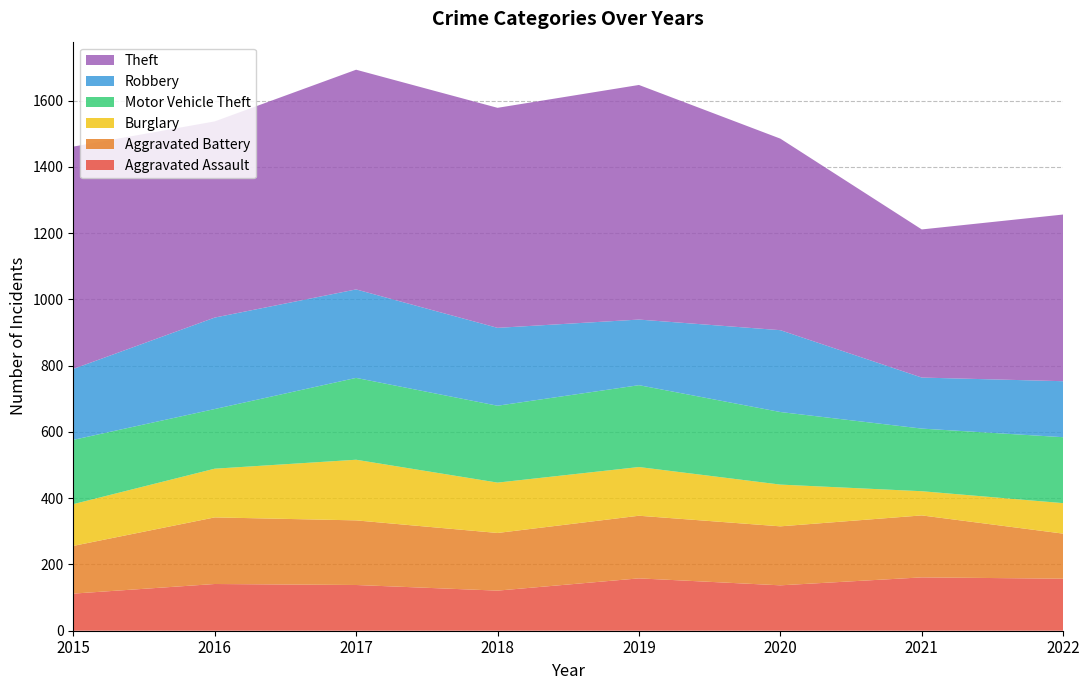

Reading left to right, transcribe all the data shown in this chart.

Aggravated Assault: 2015=112	2016=141	2017=138	2018=121	2019=158	2020=137	2021=161	2022=157
Aggravated Battery: 2015=144	2016=201	2017=195	2018=174	2019=189	2020=178	2021=187	2022=136
Burglary: 2015=126	2016=147	2017=183	2018=152	2019=147	2020=126	2021=73	2022=92
Motor Vehicle Theft: 2015=194	2016=180	2017=247	2018=232	2019=247	2020=219	2021=189	2022=199
Robbery: 2015=214	2016=276	2017=267	2018=235	2019=198	2020=247	2021=154	2022=169
Theft: 2015=671	2016=592	2017=663	2018=664	2019=708	2020=578	2021=447	2022=503